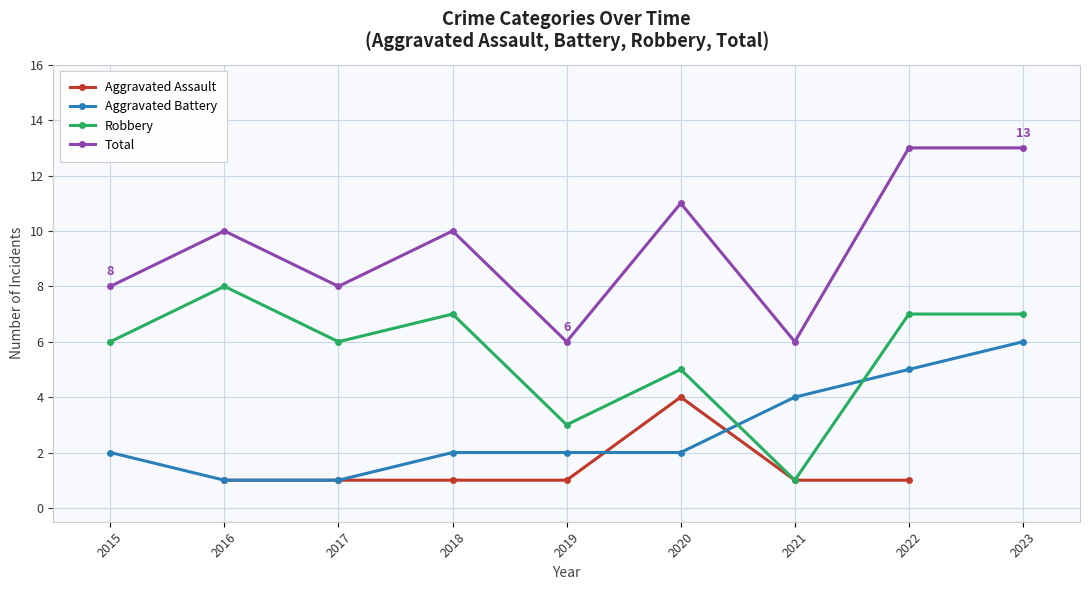

List the labels in order of Total value, largest first.

2022, 2023, 2020, 2016, 2018, 2015, 2017, 2019, 2021